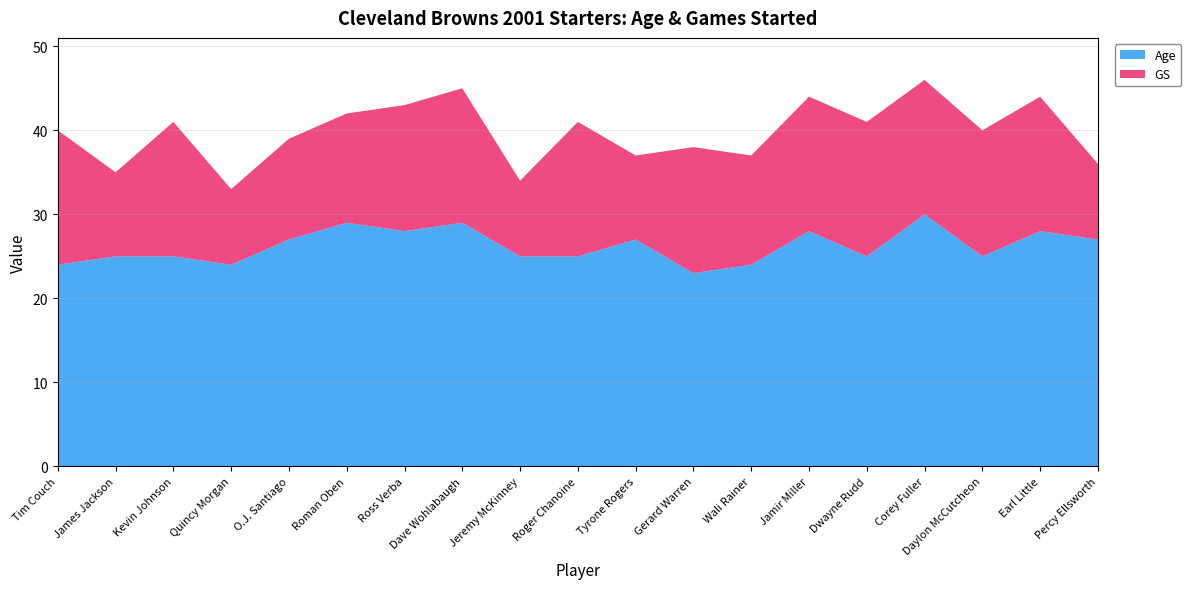

Reading left to right, transcribe all the data shown in this chart.

Age: 24	25	25	24	27	29	28	29	25	25	27	23	24	28	25	30	25	28	27
GS: 16	10	16	9	12	13	15	16	9	16	10	15	13	16	16	16	15	16	9